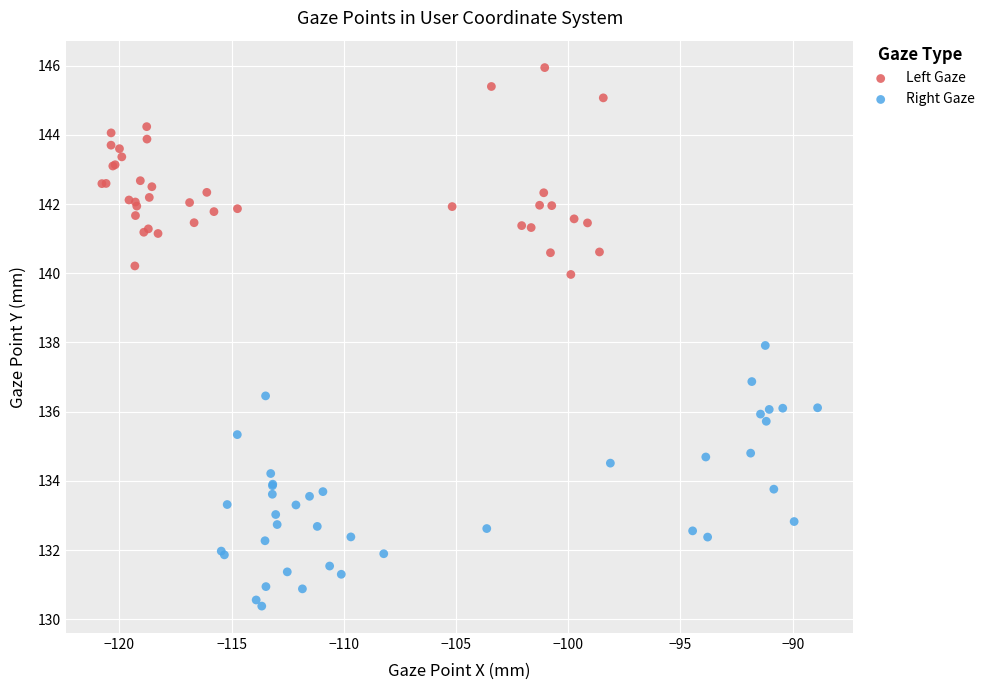

Which series has the widest spread of Y values?

Right Gaze